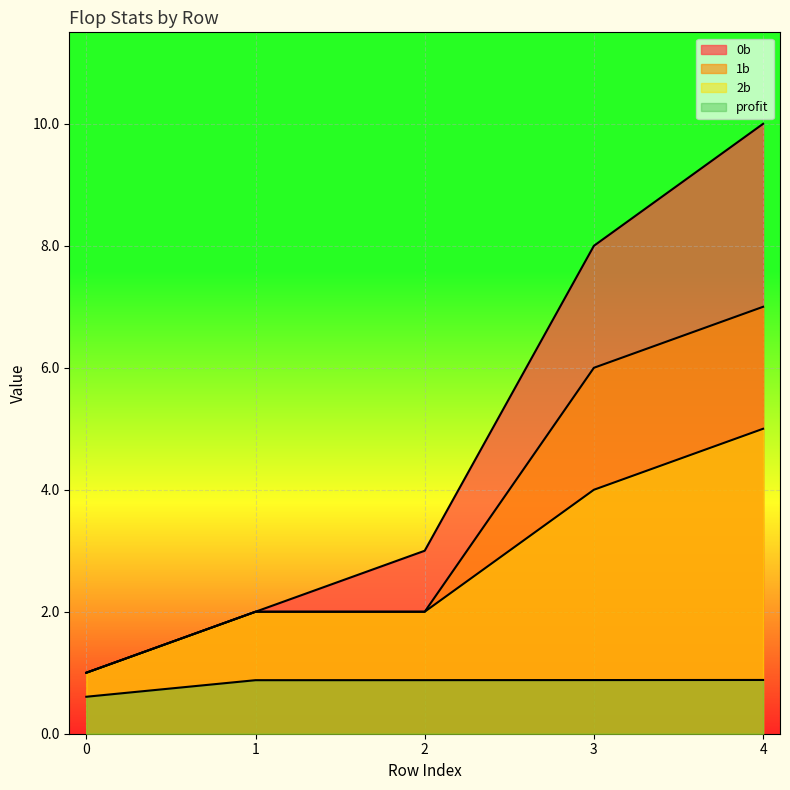

How many lines are shown in the chart?

4